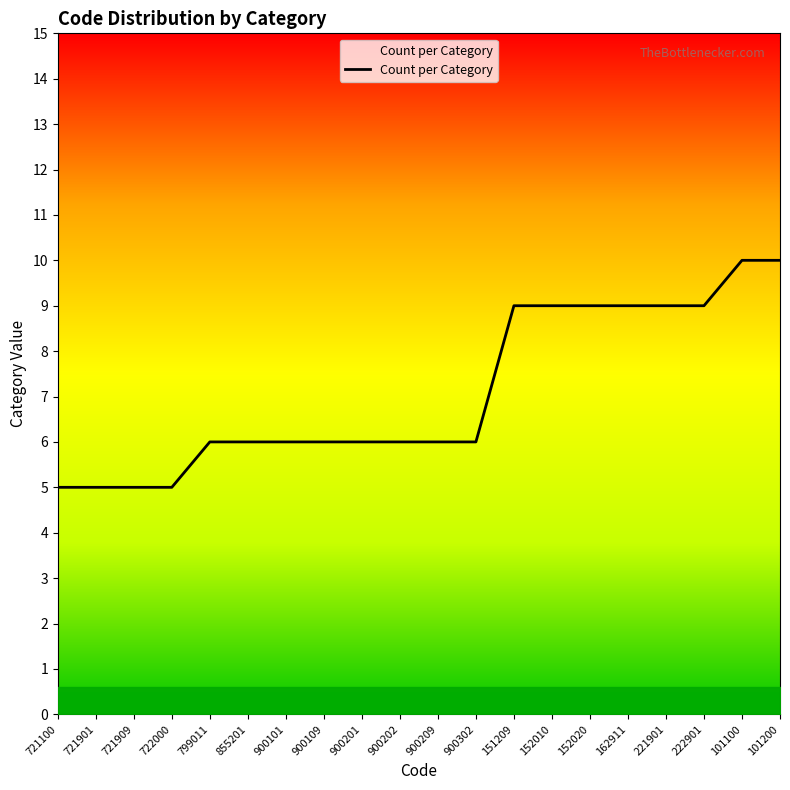

What is the difference between the maximum and minimum values?

5